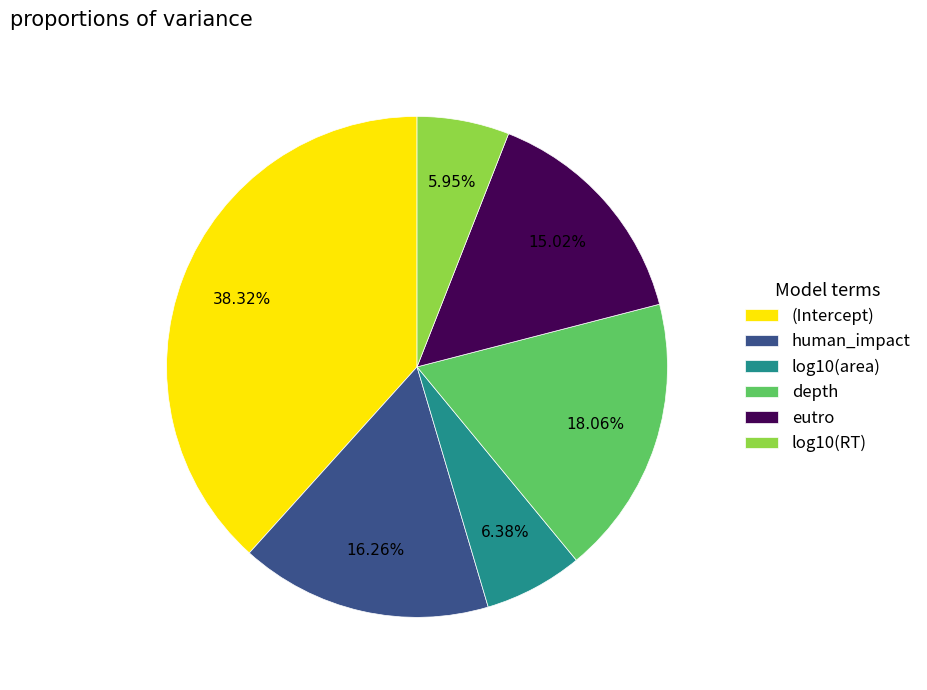

Is there a majority slice in this chart?

No